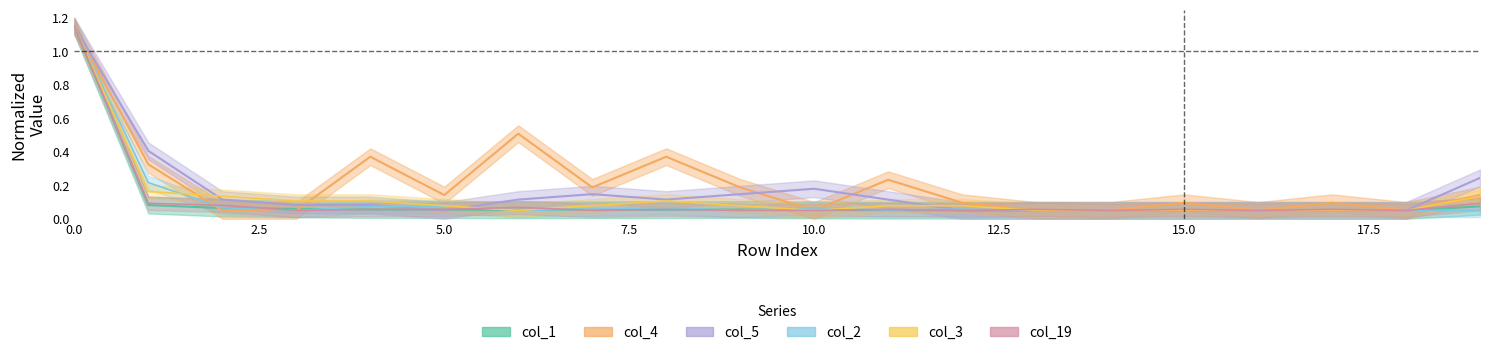

Between 17 and 7, which is larger?

7